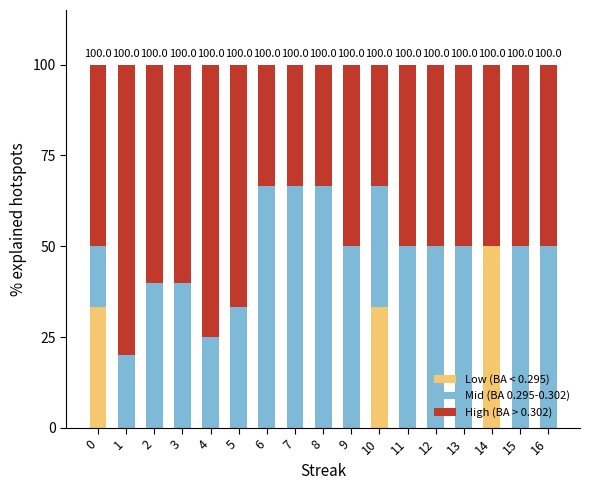

Are the bars horizontal?

No